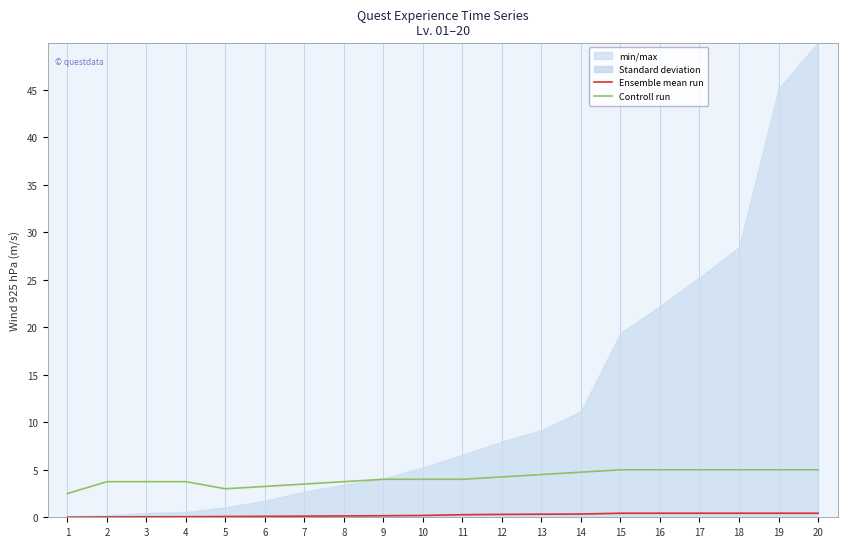

In Controll run, how many points are lower than both neighbors (excluding endpoints)?

1